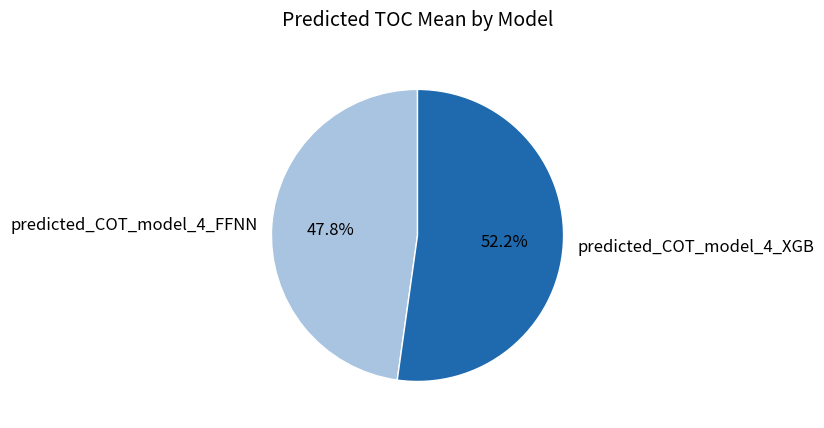

Between predicted_COT_model_4_XGB and predicted_COT_model_4_FFNN, which is larger?

predicted_COT_model_4_XGB